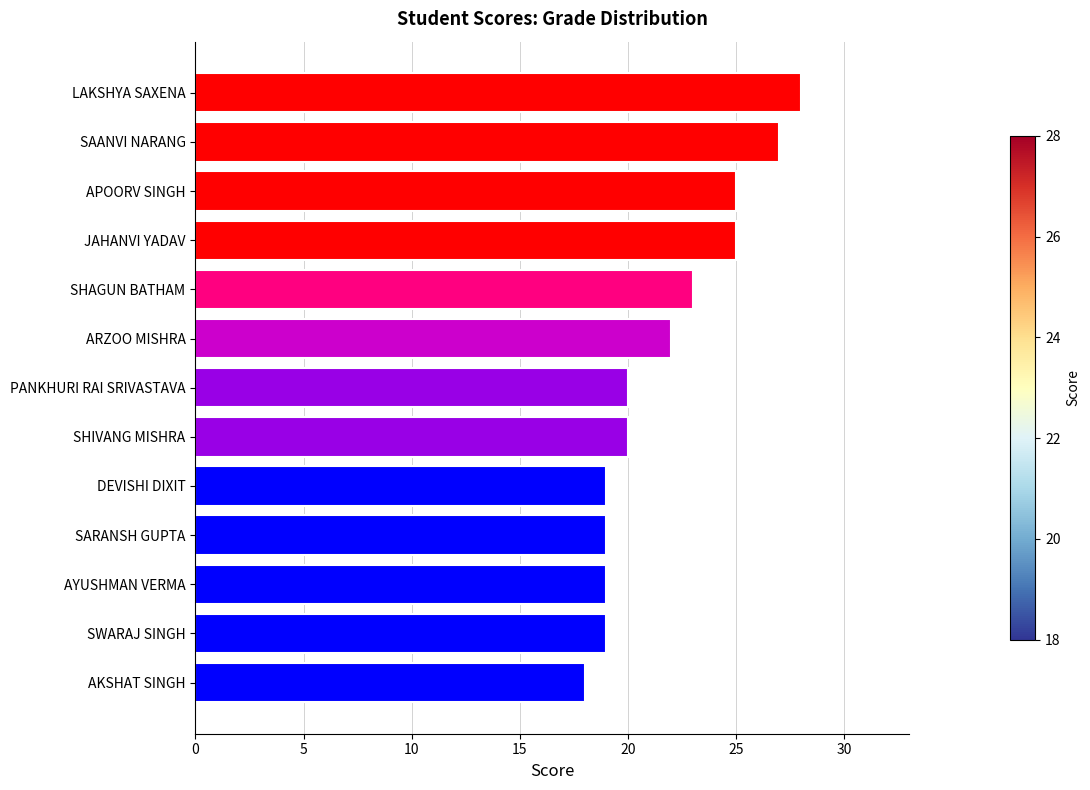

Reading bottom to top, extract all data points from this chart.

AKSHAT SINGH=18	SWARAJ SINGH=19	AYUSHMAN VERMA=19	SARANSH GUPTA=19	DEVISHI DIXIT=19	SHIVANG MISHRA=20	PANKHURI RAI SRIVASTAVA=20	ARZOO MISHRA=22	SHAGUN BATHAM=23	JAHANVI YADAV=25	APOORV SINGH=25	SAANVI NARANG=27	LAKSHYA SAXENA=28